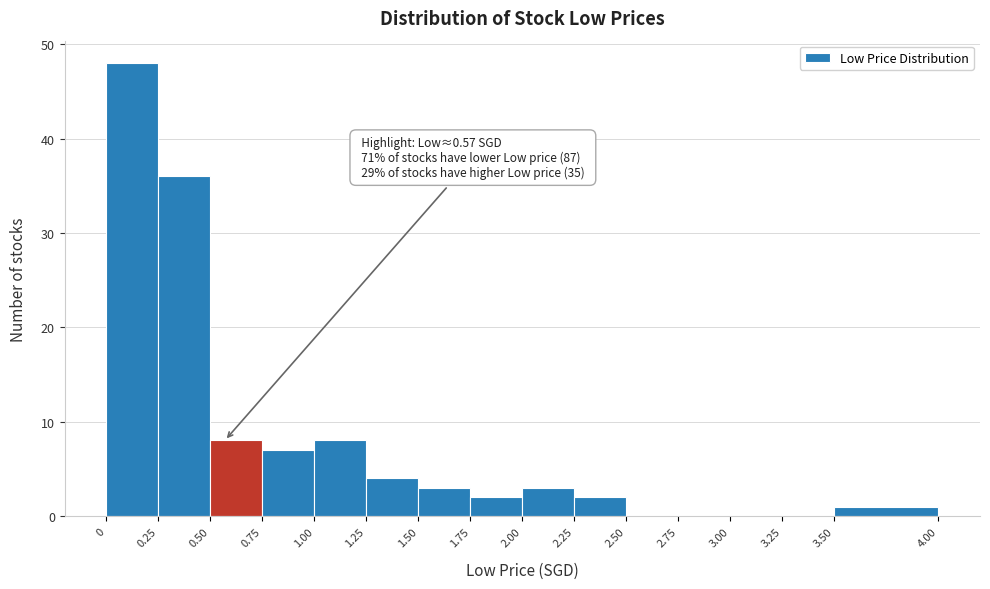

Which range on the x-axis has the tallest bar?

0 to 0.25